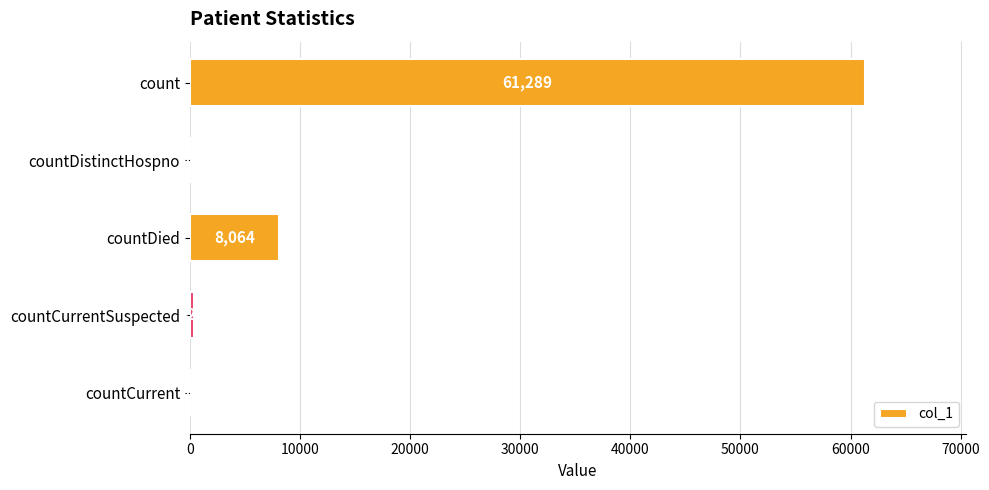

How many series are shown in this chart?

1